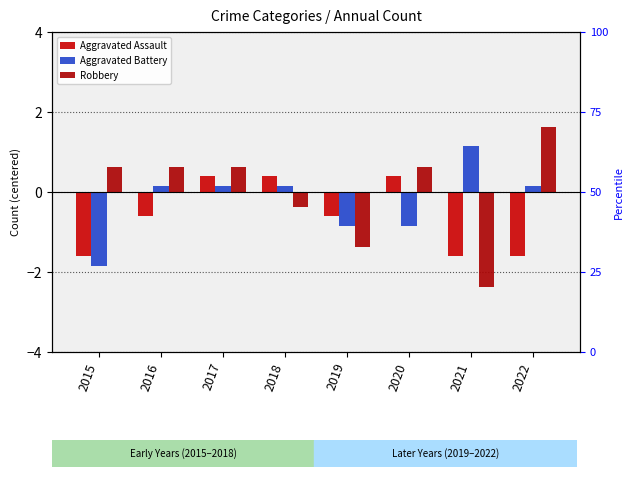

What is the lowest value of the Aggravated Battery series?

-1.9